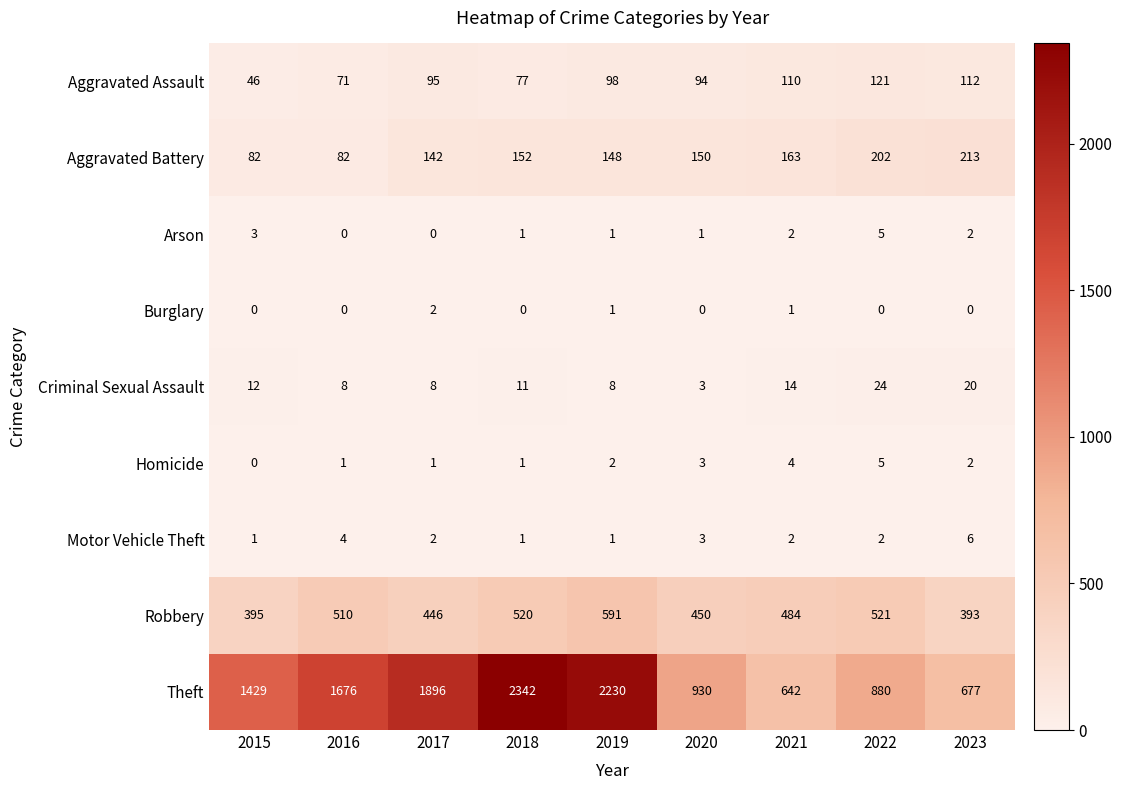

Which series changed the most between 2020 and 2023?

Theft